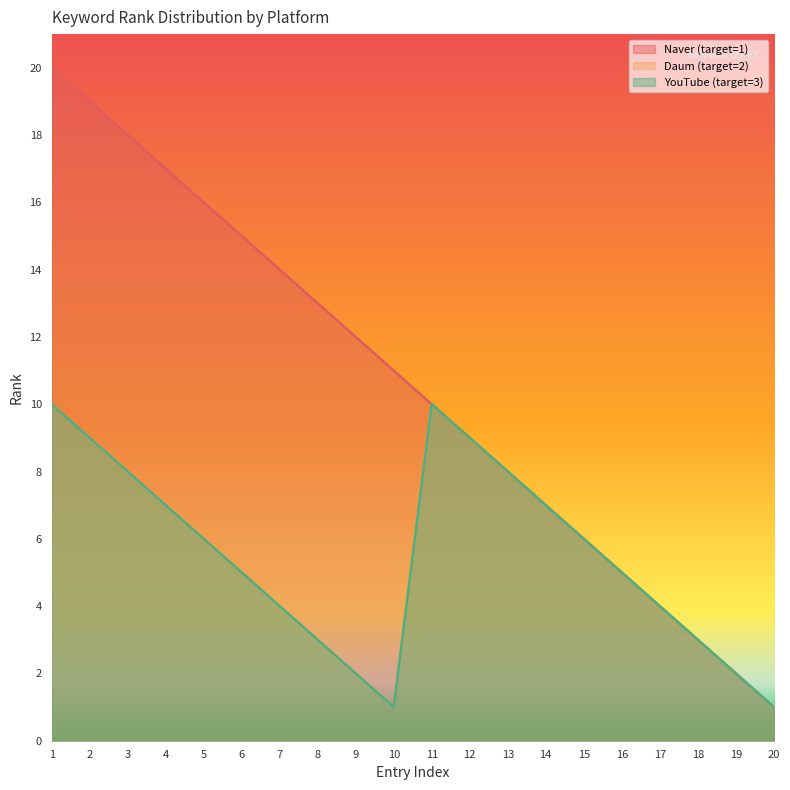

Read the YouTube (target=3) value at 3.

8